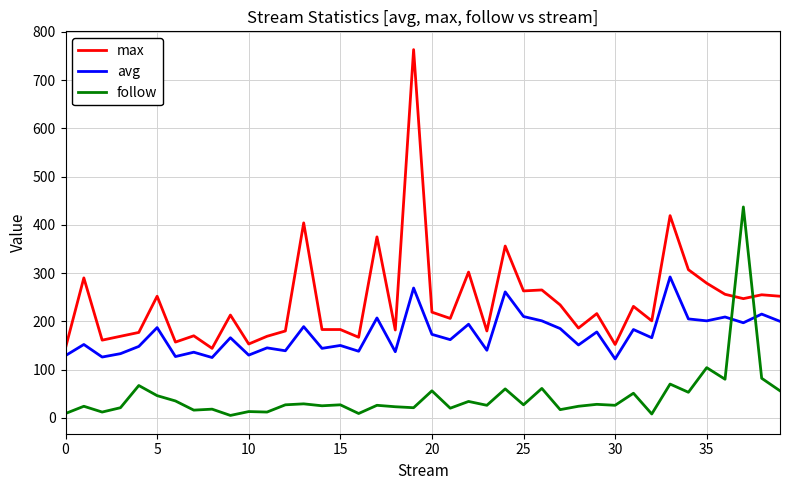

What is the greatest value displayed?

763